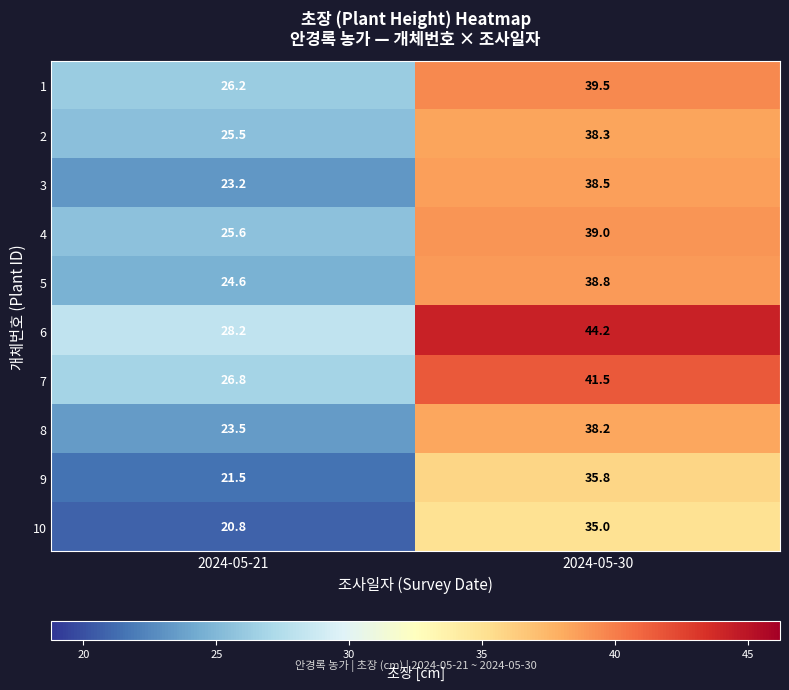

What is the difference between the maximum and minimum values in the 7 series?

14.7